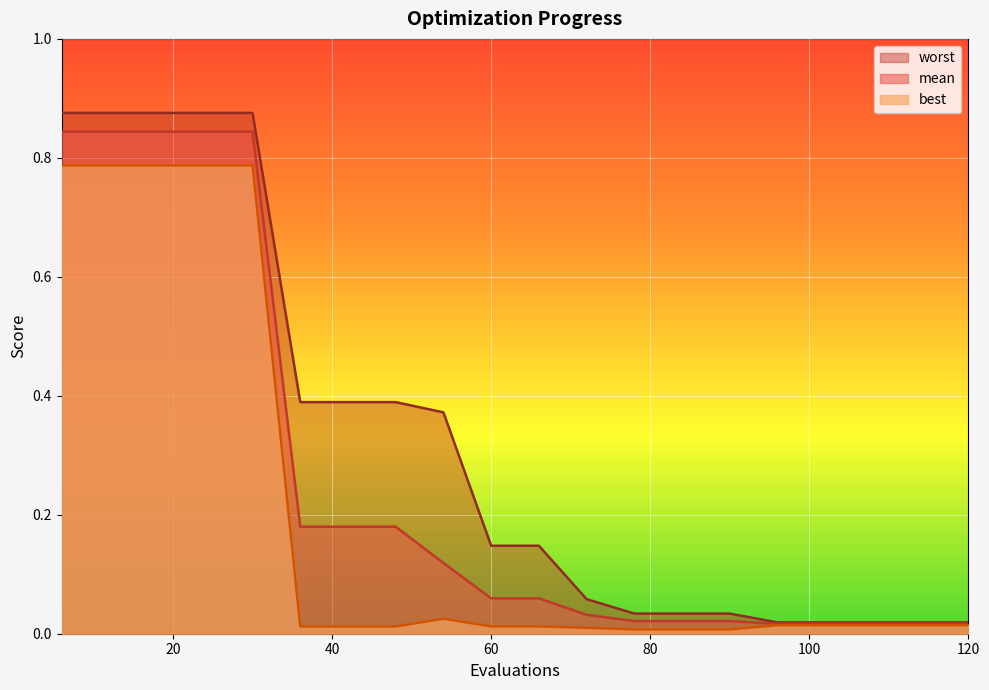

List the series in order of their peak value, lowest first.

best, mean, worst